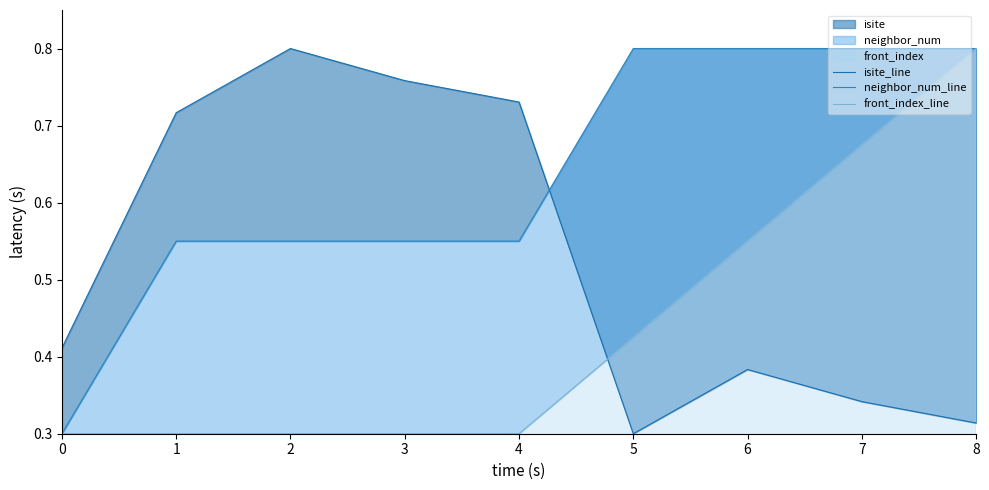

The isite_line series shows 0.7 at 4. True or false?

True